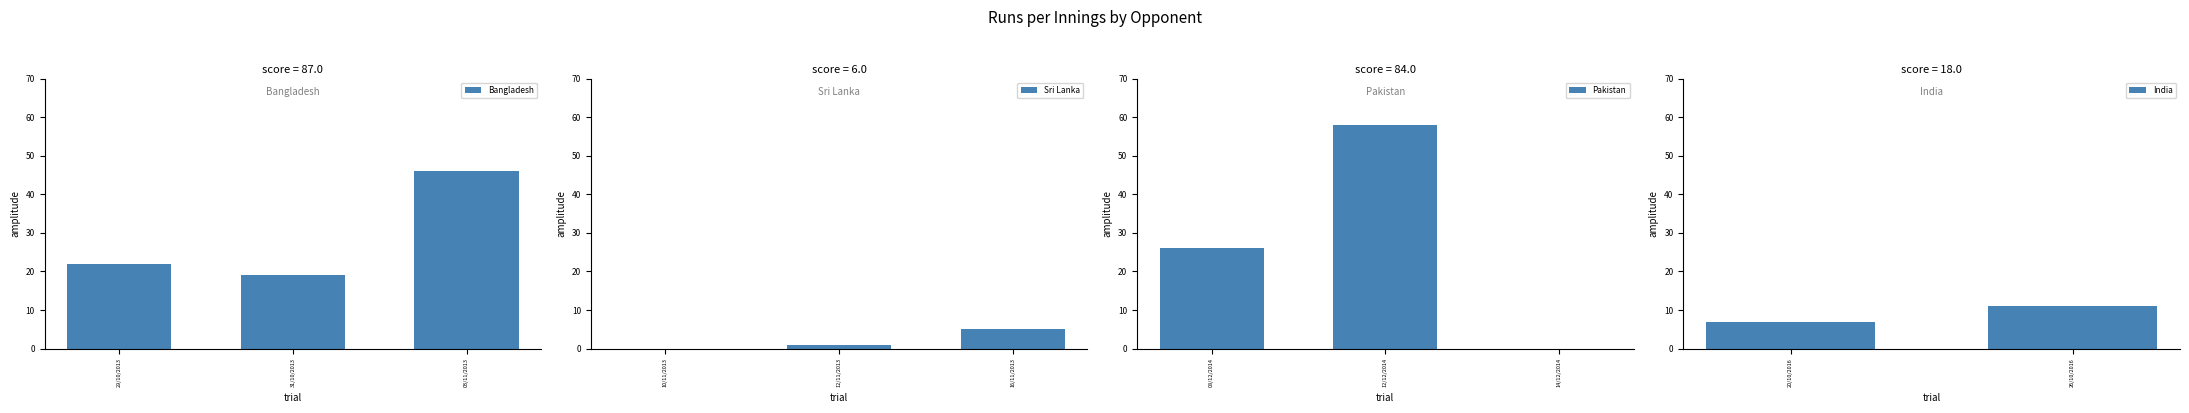

Rank the categories by value from lowest to highest.

10/11/2013, 14/12/2014, 12/11/2013, 16/11/2013, 20/10/2016, 26/10/2016, 31/10/2013, 29/10/2013, 08/12/2014, 03/11/2013, 12/12/2014